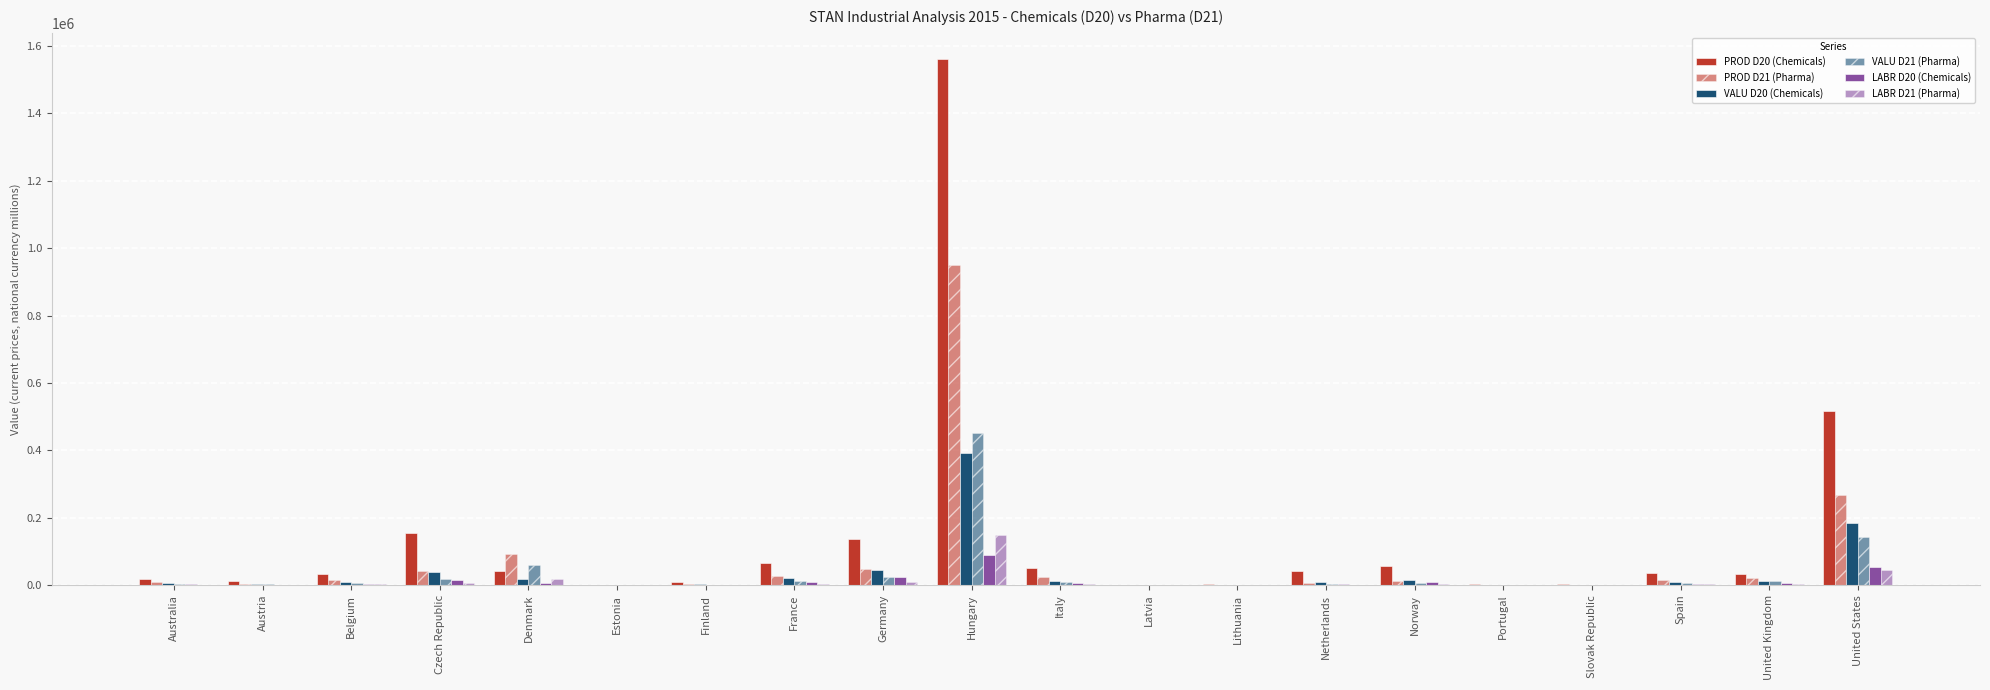

How many categories are shown in the chart?

20